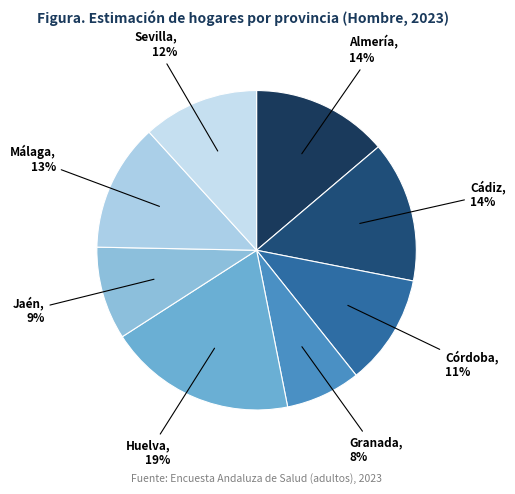

What percentage is the Málaga slice, to the nearest percent?

13%